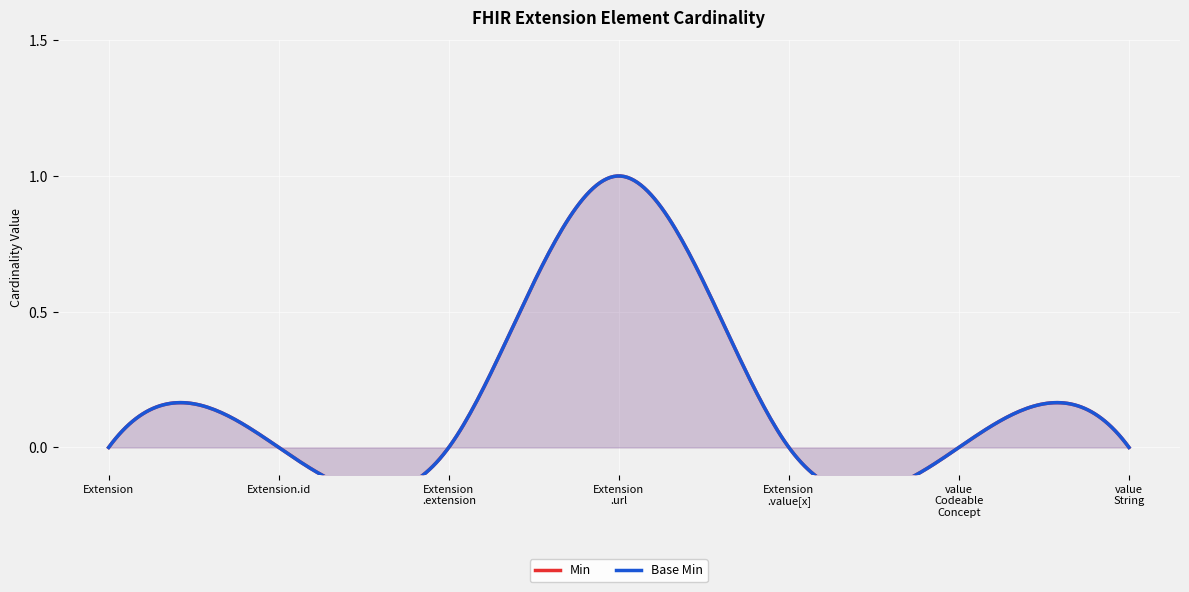

What is the difference between the maximum and minimum values in the Min series?

1